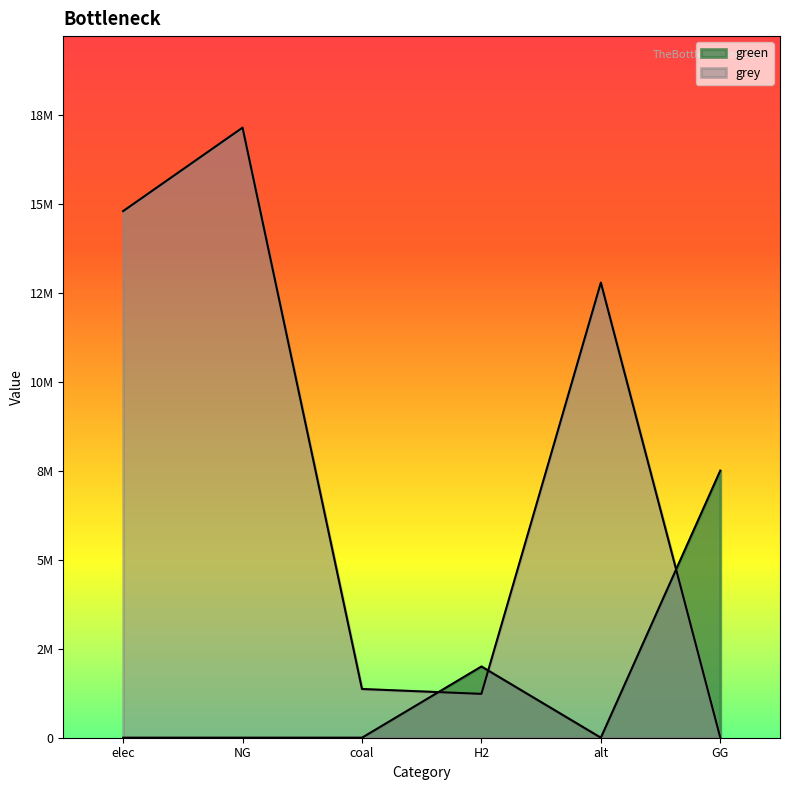

True or false: grey has a value of 2062863.1 at coal.

False